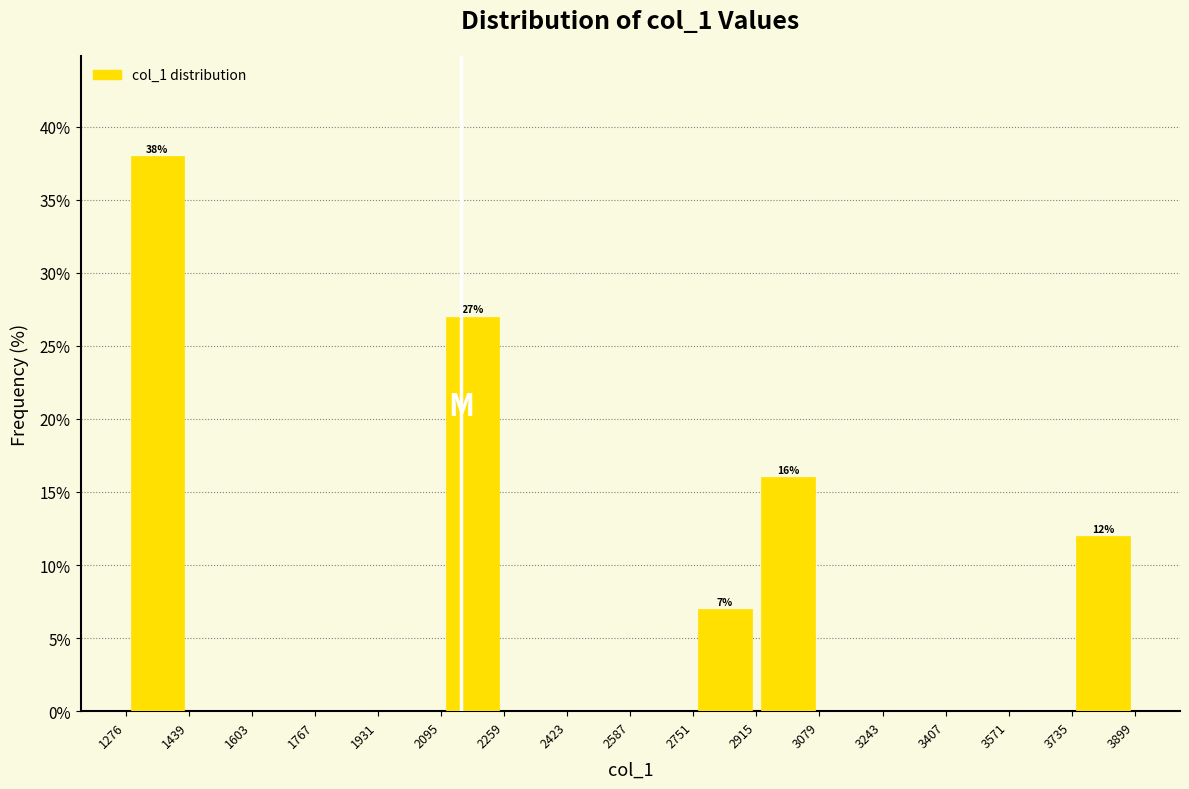

Over which range of the x-axis is the bar tallest?

1276 to 1439